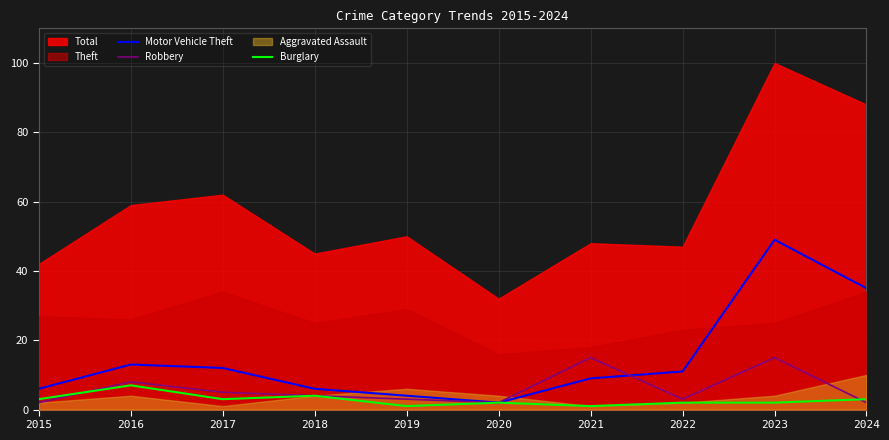

At which label is Robbery closest to 8?

2016